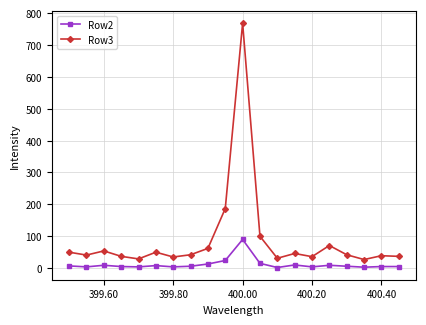

Which series has the largest total across all categories?

Row3